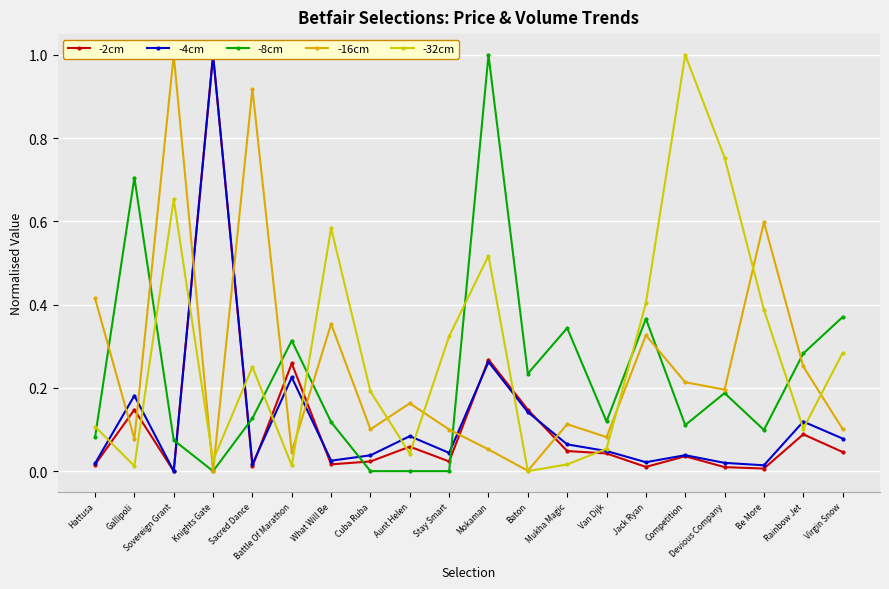

The -8cm series shows 0.0 at Stay Smart. True or false?

True